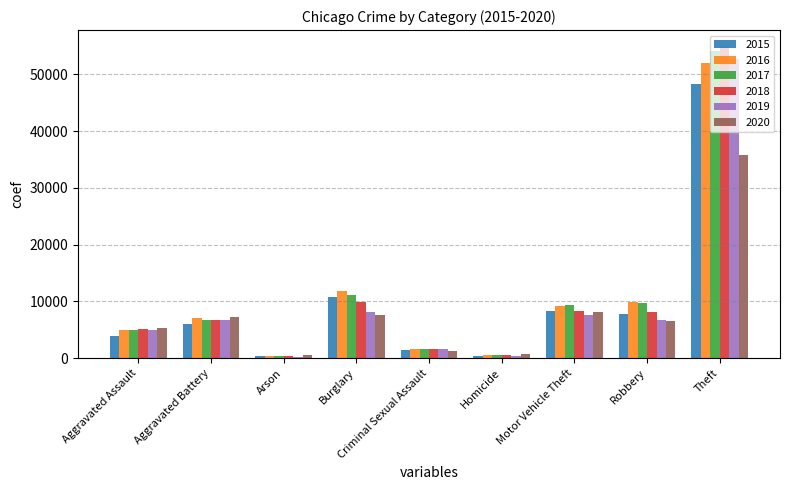

What is the sum of the 2016 values at Homicide and Theft?

52651